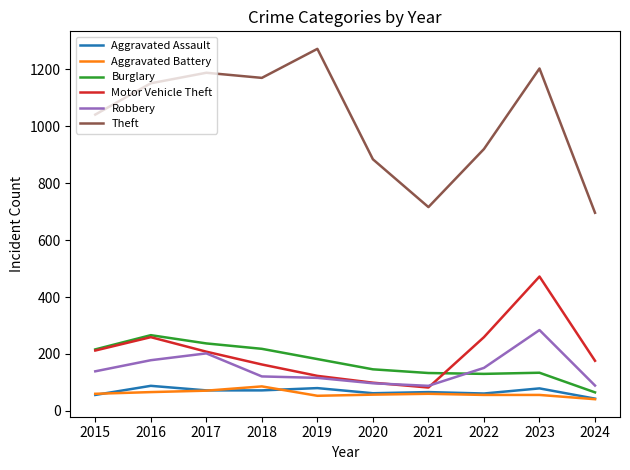

At how many categories does at least one series exceed 654?

10